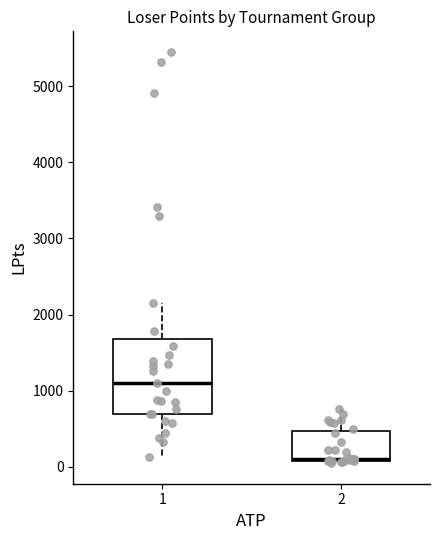

Reading left to right, read every box against the y-axis: the position of its median line, the range the box covers, and the ends of its whiskers. The values are not printed on the chart, so give them approximately, as read against the axis.

1: median 1100, box 700 to 1700, whiskers 100 to 2200
2: median 100 (drawn on the box's lower edge), box 100 to 500, whiskers 0 to 800